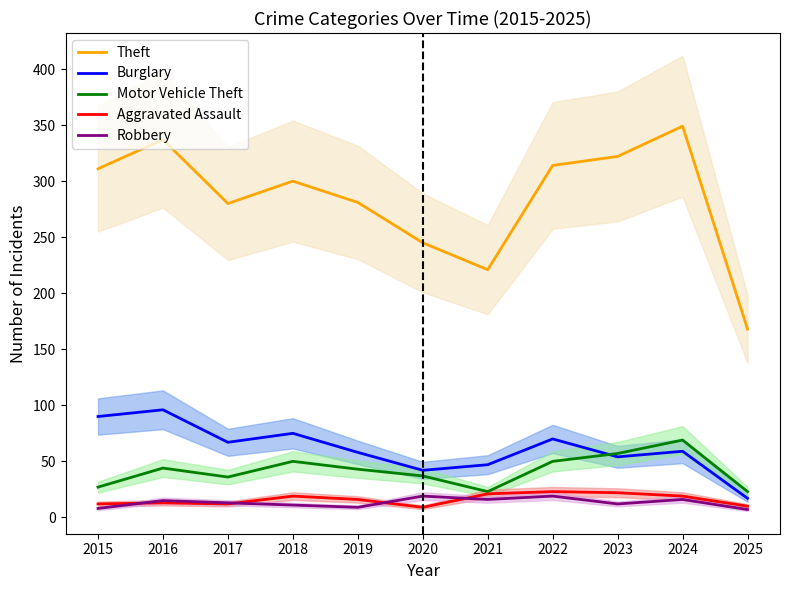

What is the value of the Theft point at the 1st from the left?

311